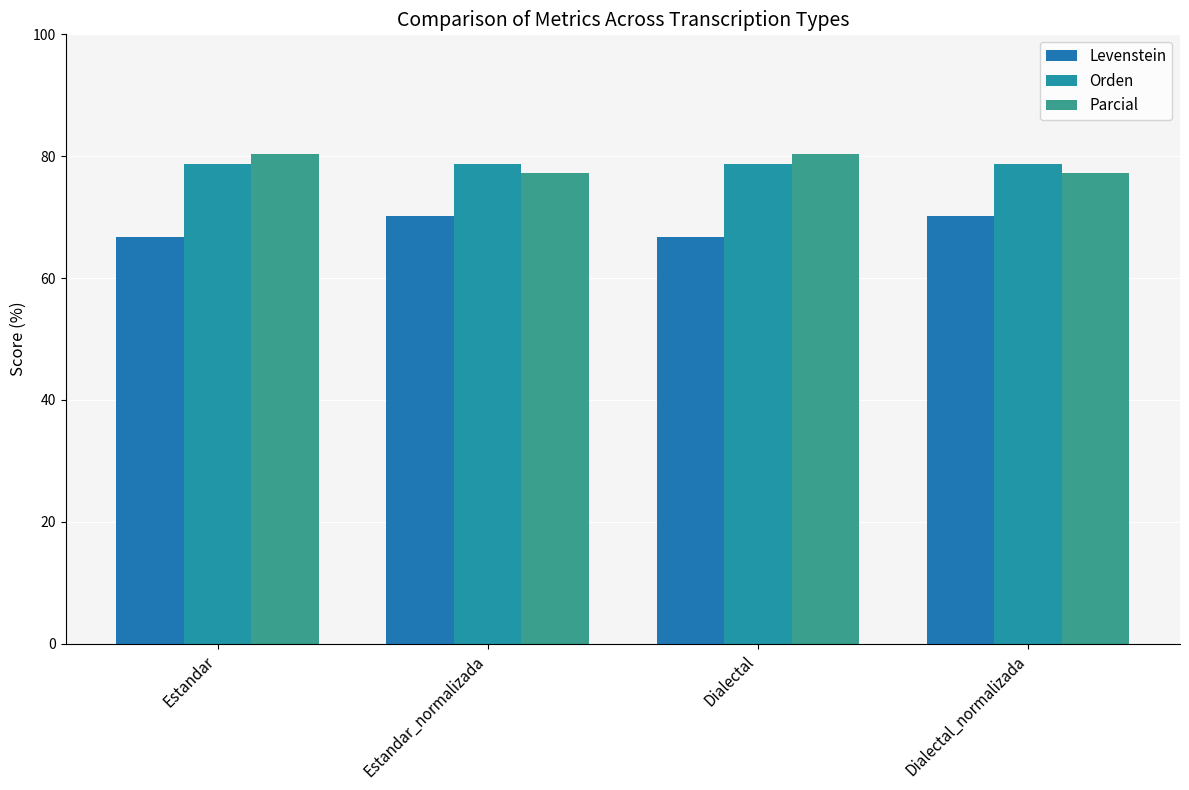

How many series are shown in this chart?

3